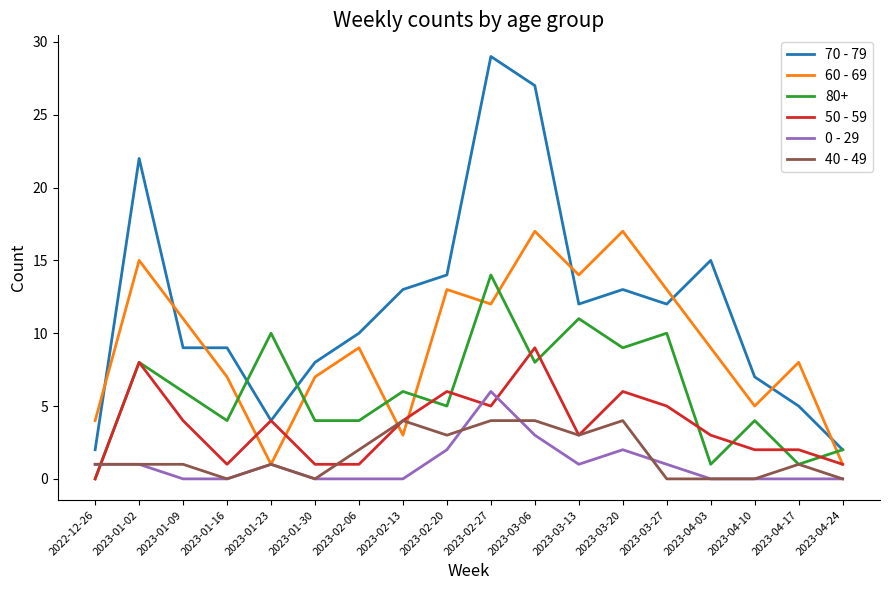

Rank the series by their maximum value, from highest to lowest.

70 - 79, 60 - 69, 80+, 50 - 59, 0 - 29, 40 - 49